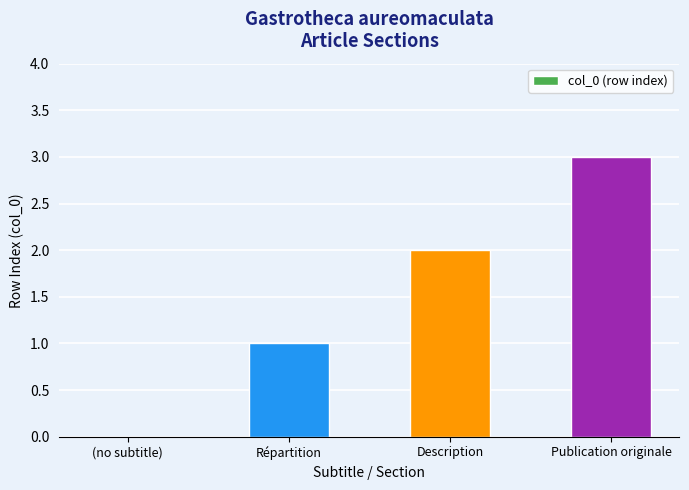

True or false: the data shows 1 at Répartition.

True